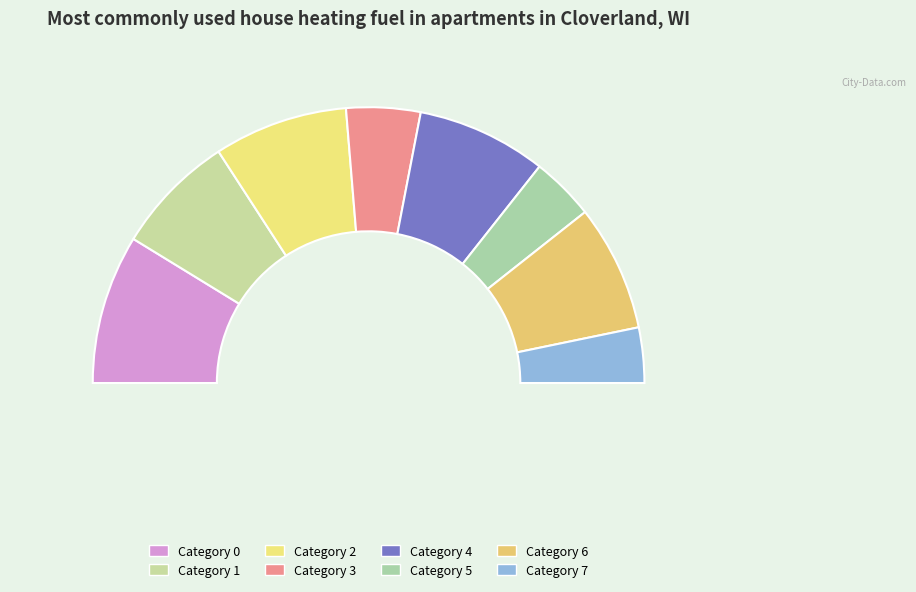

Rank the categories by value from highest to lowest.

0, 2, 4, 6, 1, 3, 5, 7